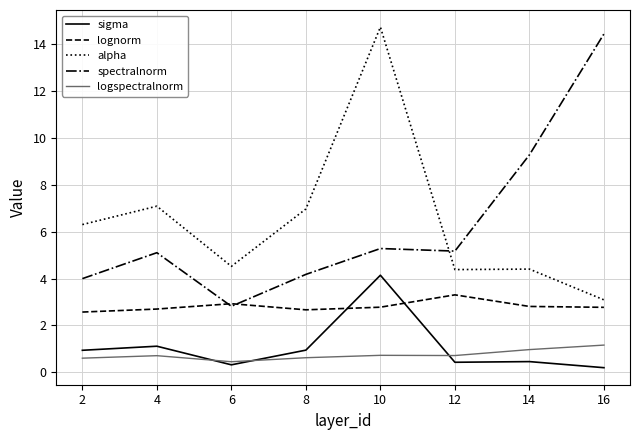

The spectralnorm series shows 5.1 at 4. True or false?

True